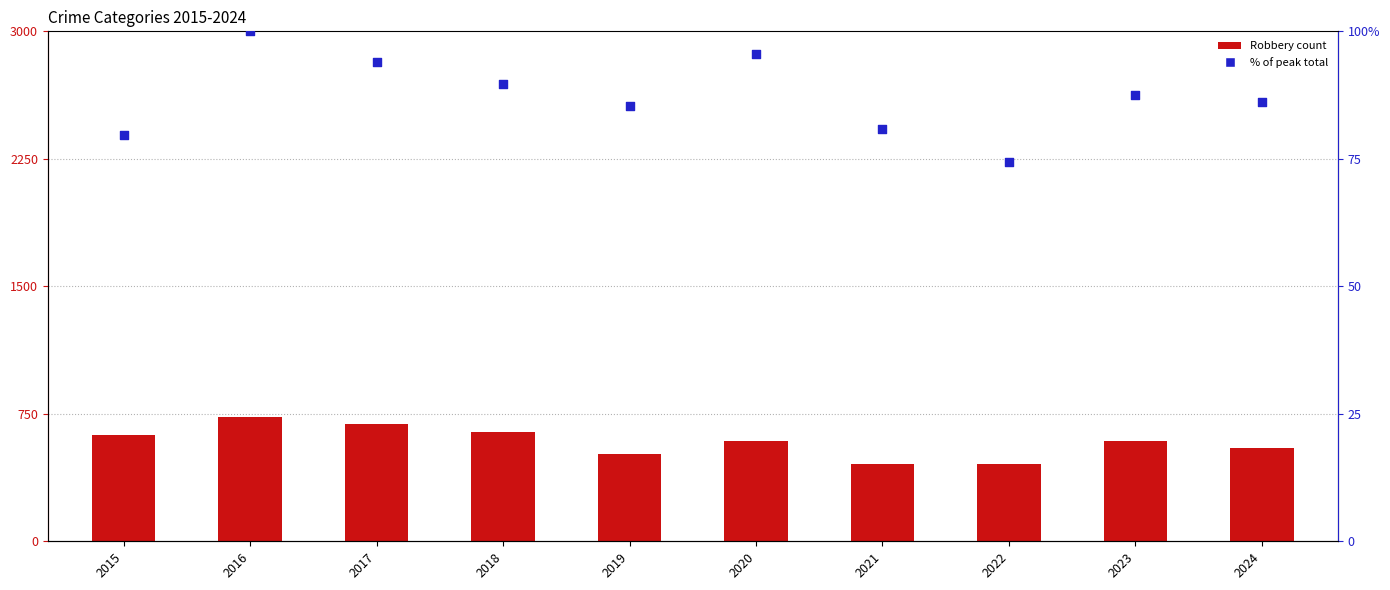

What is the total value across all series at 2021?

536.9